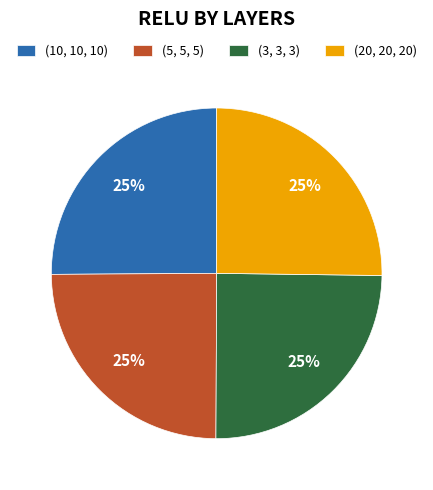

Is there a majority slice in this chart?

No